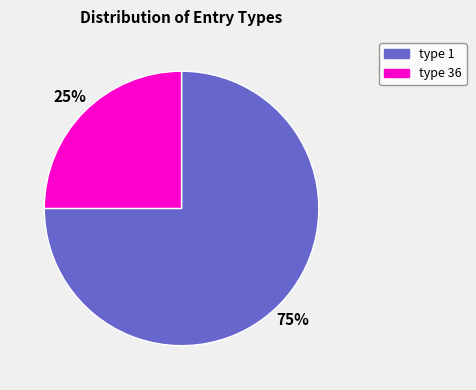

The type 1 slice represents 75% of the pie. True or false?

True